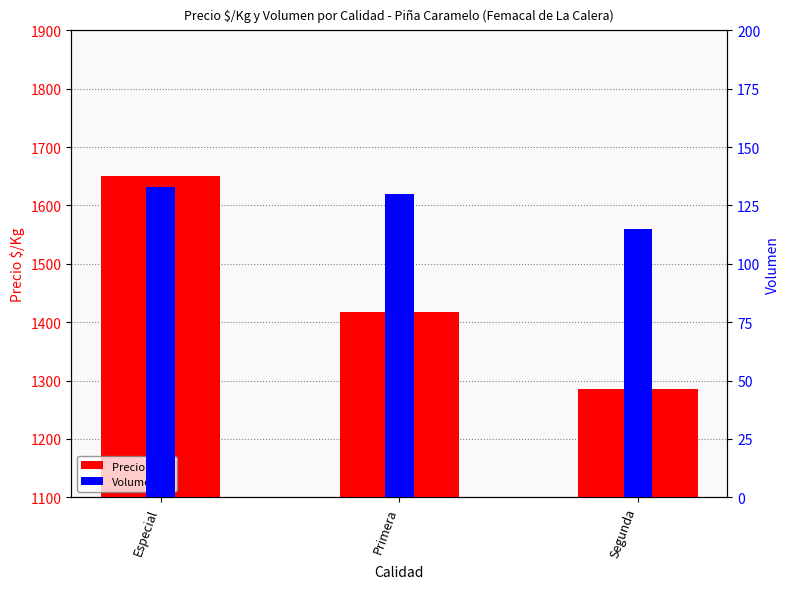

Are the bars horizontal?

No